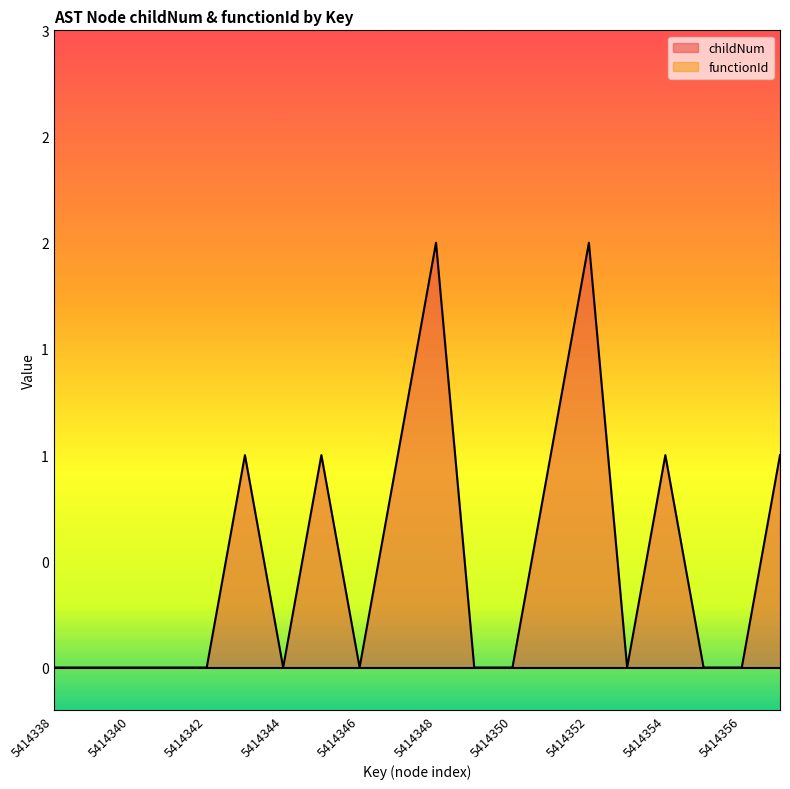

What is the maximum value shown in the chart?

2